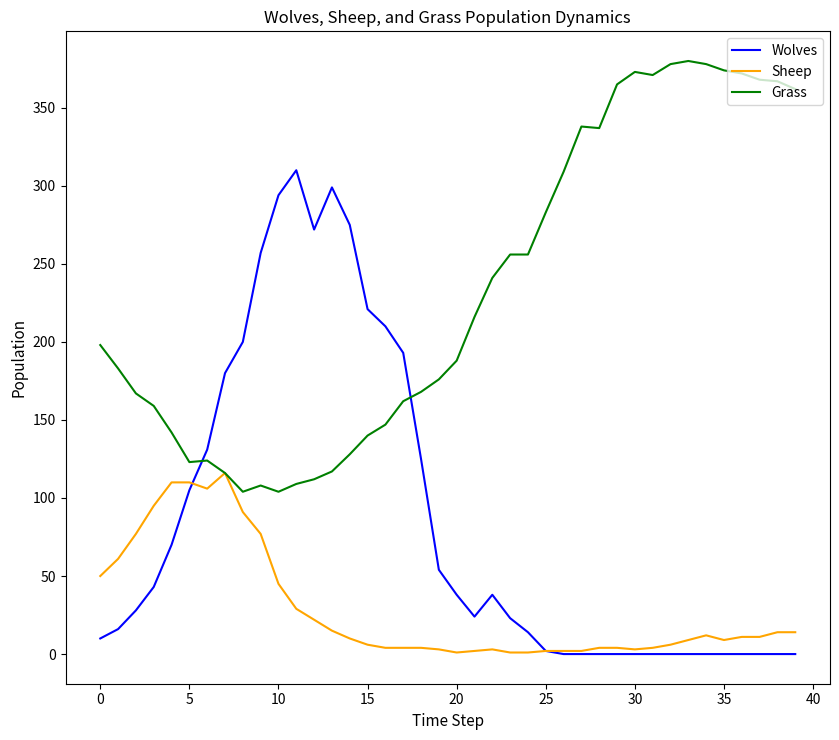

Rank the series by their maximum value, from lowest to highest.

Sheep, Wolves, Grass